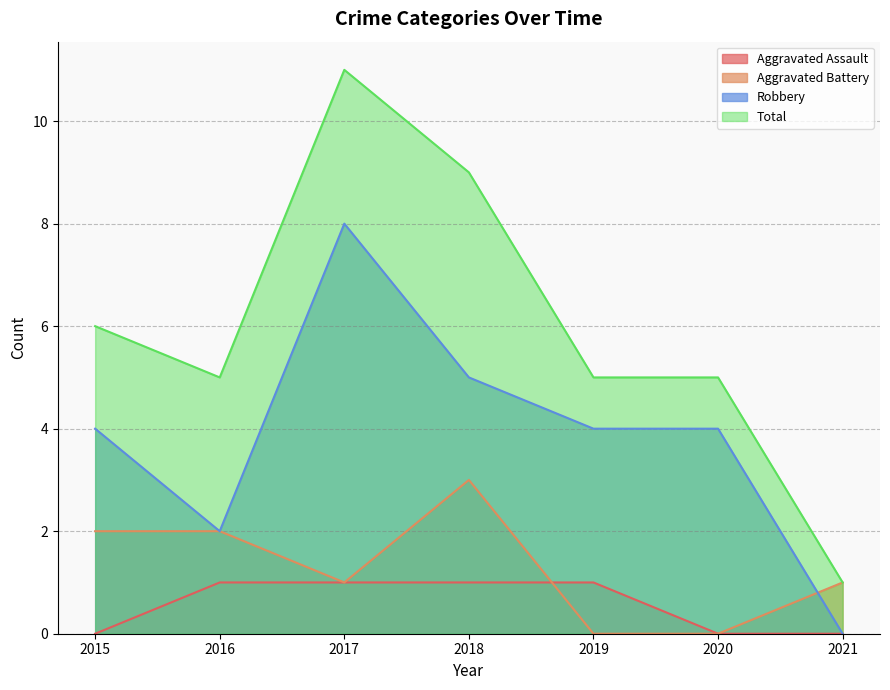

What is the greatest value displayed?

11